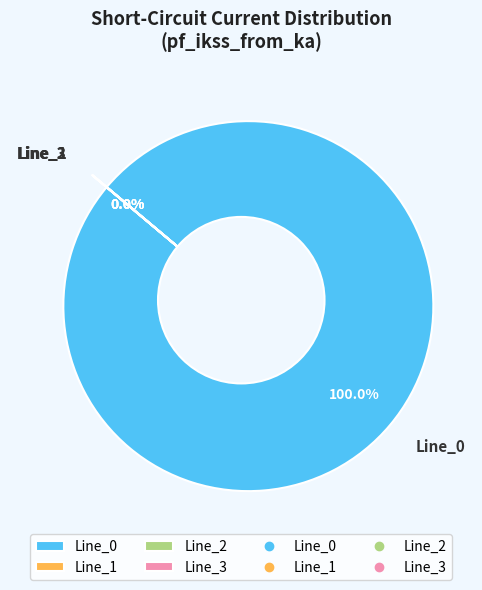

Does Line_0 account for over 50% of the chart?

Yes